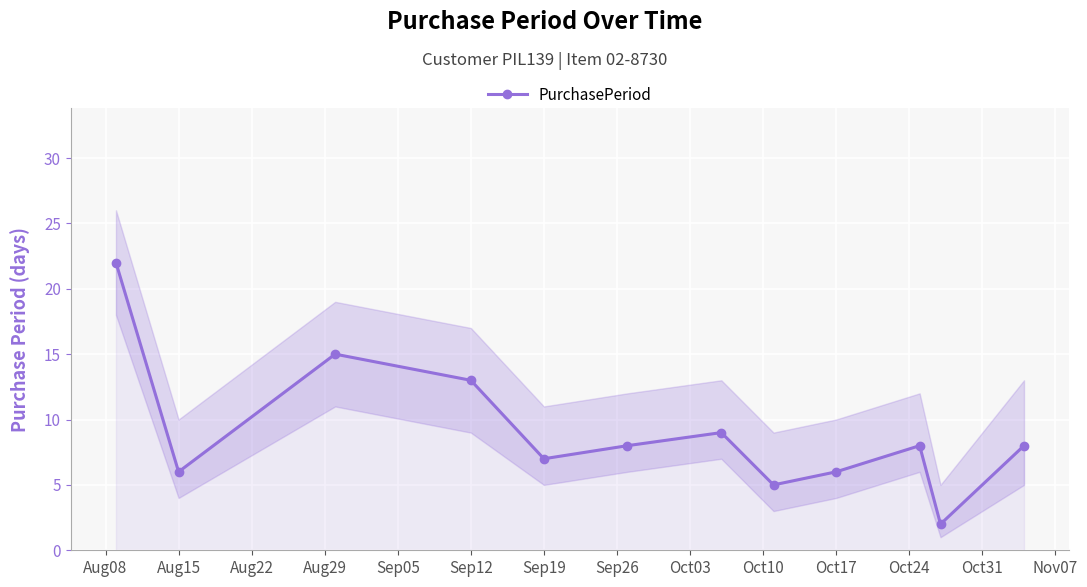

Does the chart display data point markers on the line(s)?

Yes